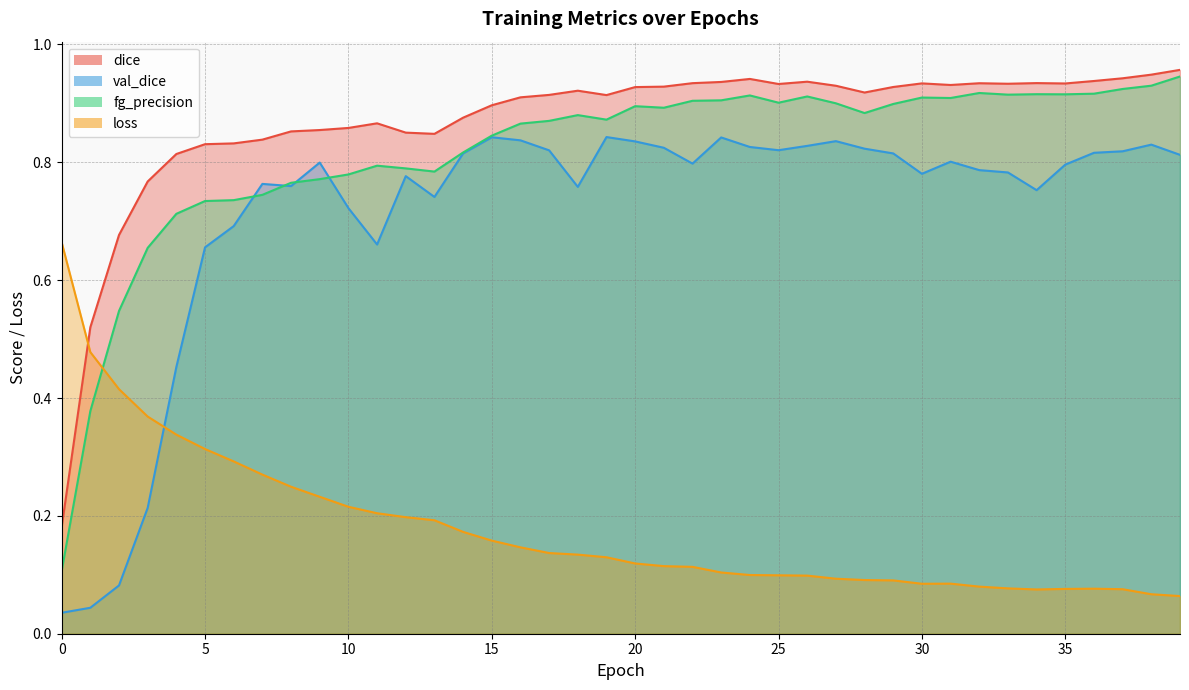

What is the maximum value for val_dice?

0.8